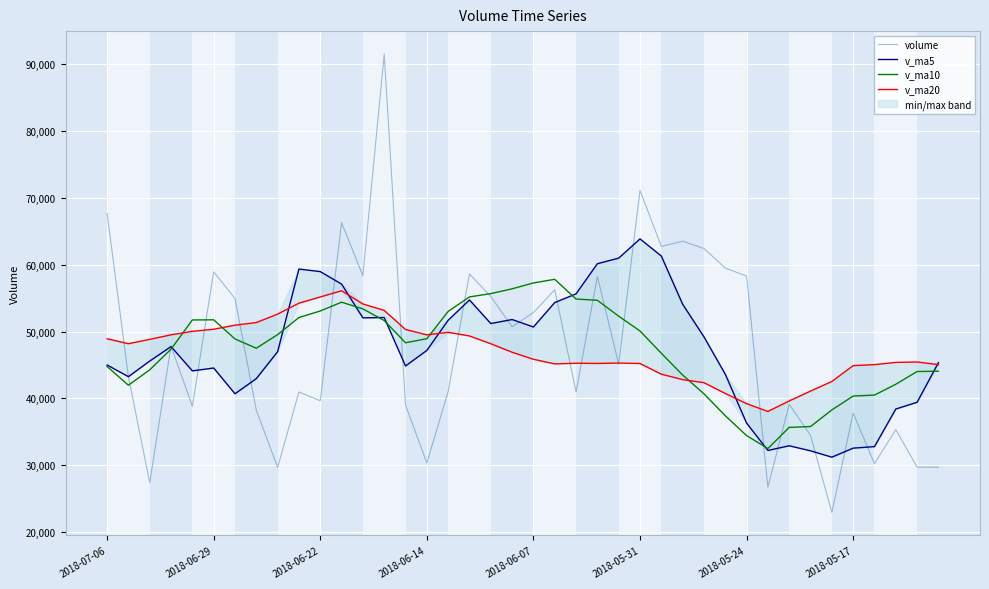

True or false: volume has more than 2 points higher than both neighbors.

True